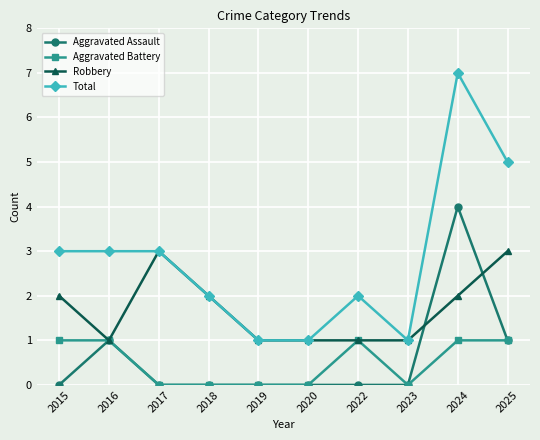

Which series has the largest total across all categories?

Total